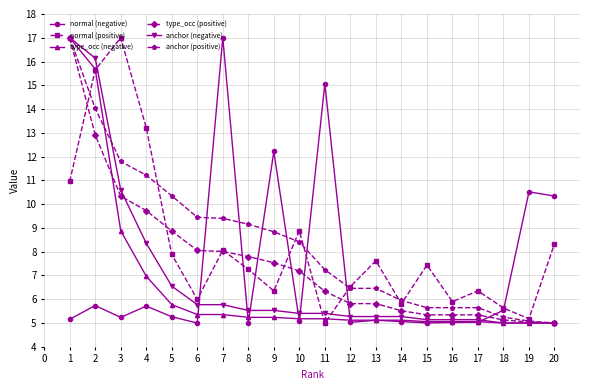

Which series has the largest total across all categories?

anchor (positive)